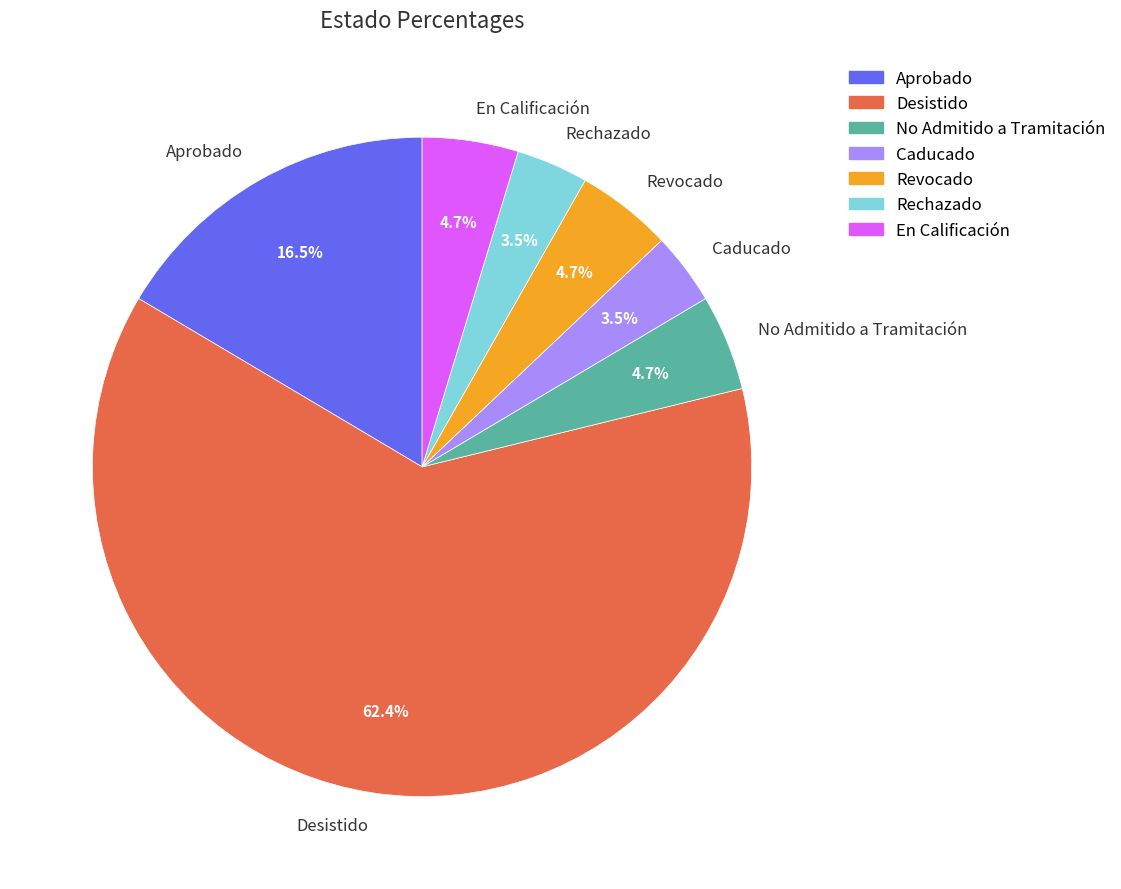

Which category has the biggest portion of the pie?

Desistido